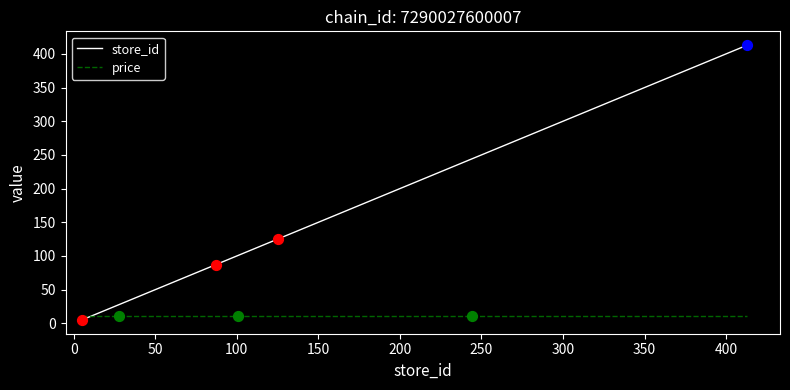

Which series has the widest spread of values?

store_id